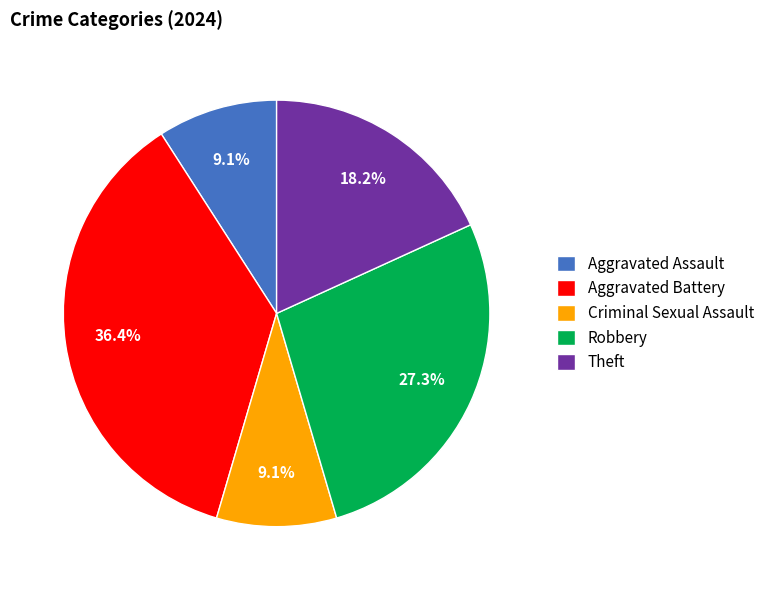

To the nearest percent, what is the difference between the Aggravated Battery and Aggravated Assault slice percentages?

27%